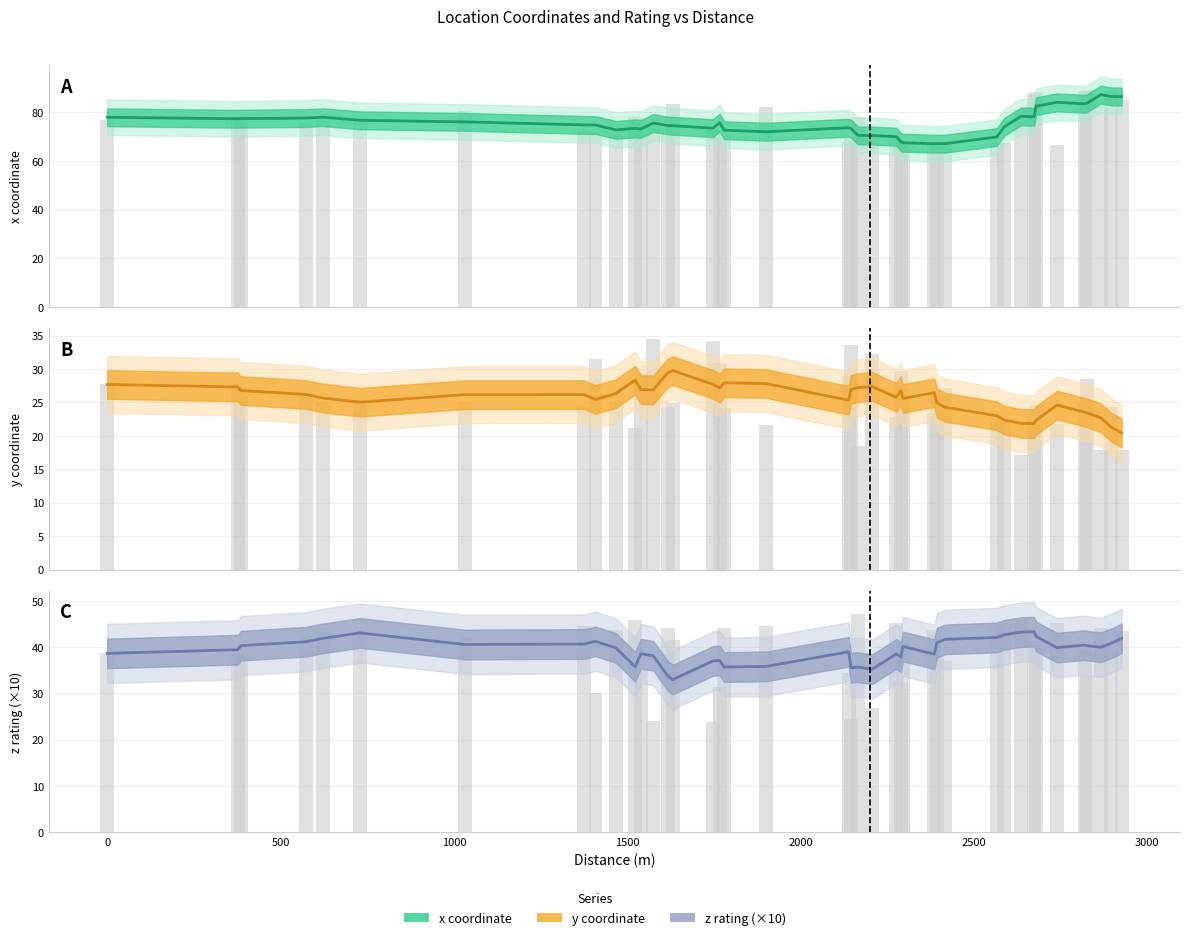

True or false: z rating (×10) has a value of 12.9 at 33.

False